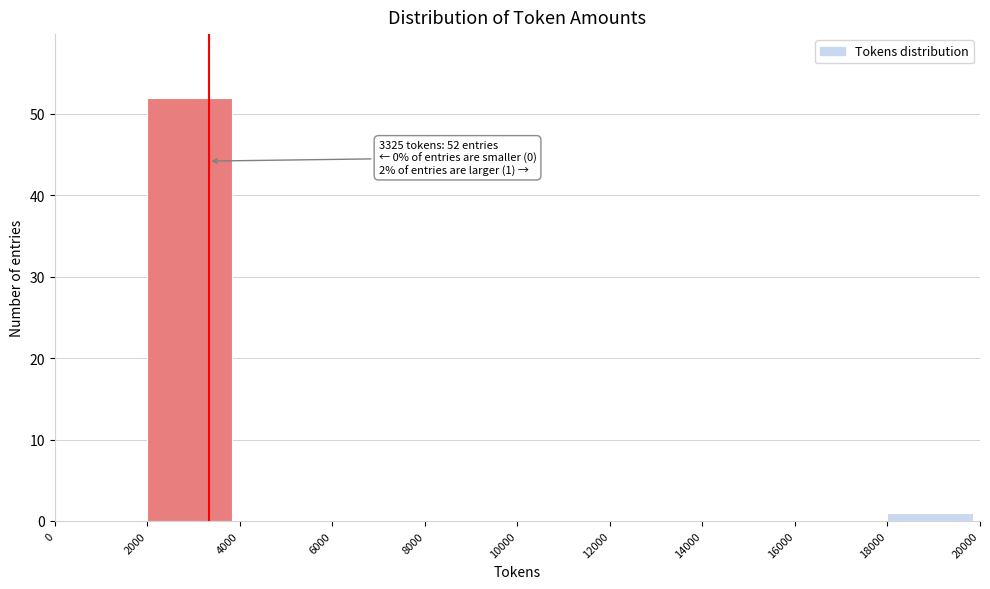

Over which range of the x-axis is the bar tallest?

2000 to 4000